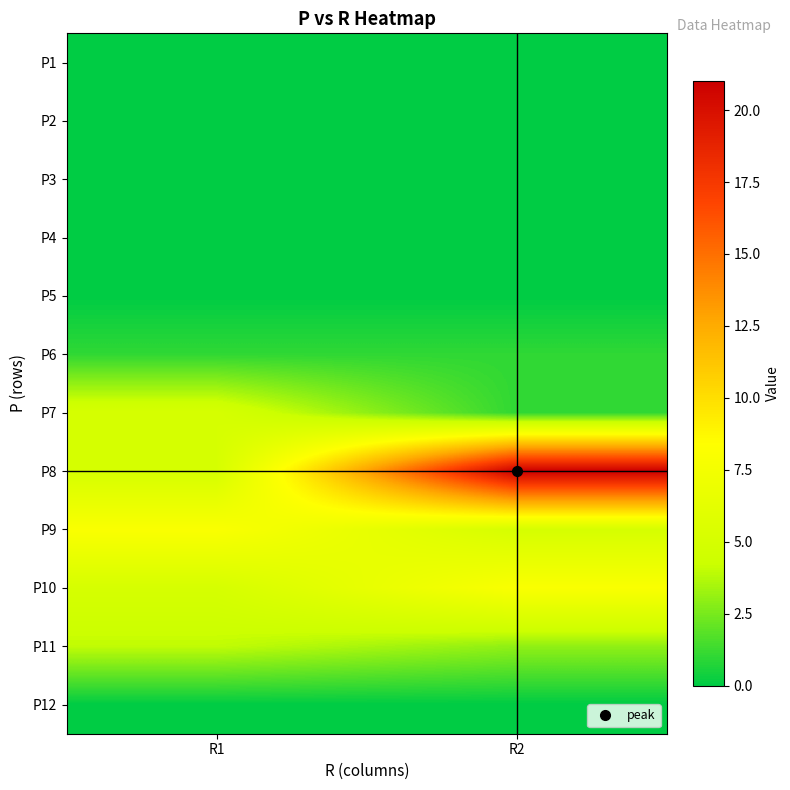

At how many categories does at least one series exceed 1?

2